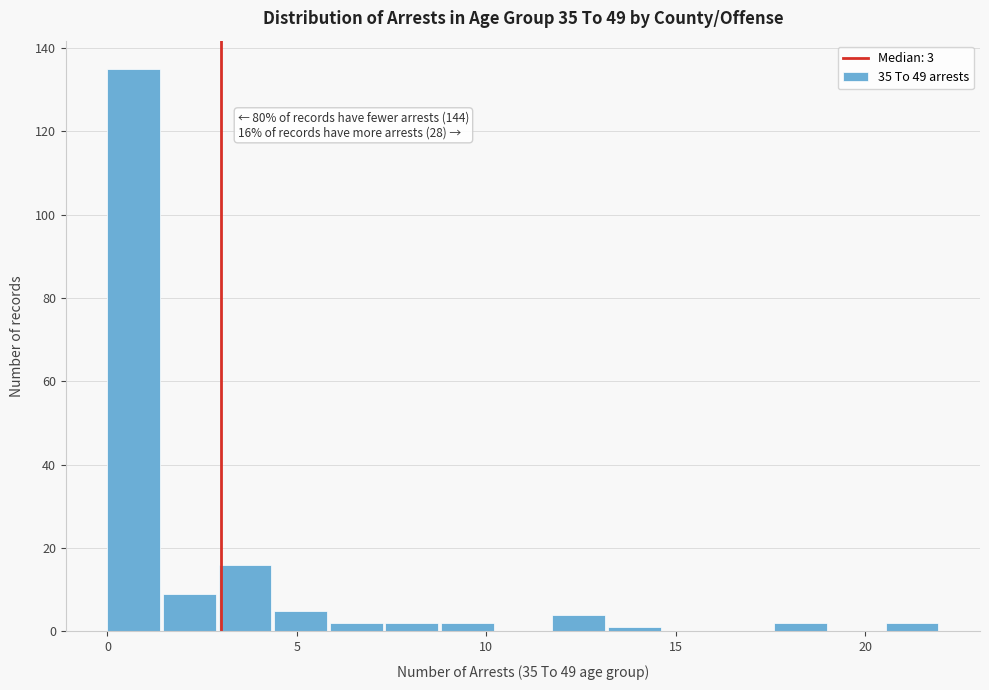

Around what value on the x-axis is the tallest bar? Give the approximate position of its centre, as read against the axis.

0.5